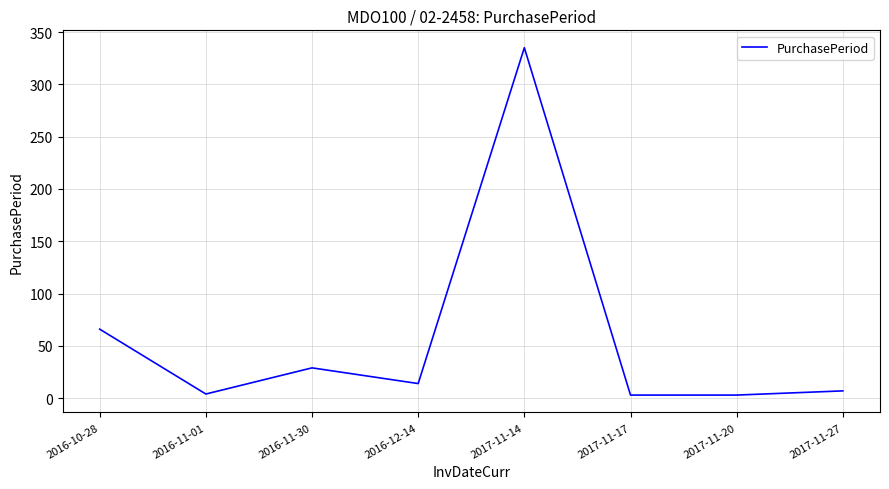

At which category does the data reach its first local peak?

2016-11-30